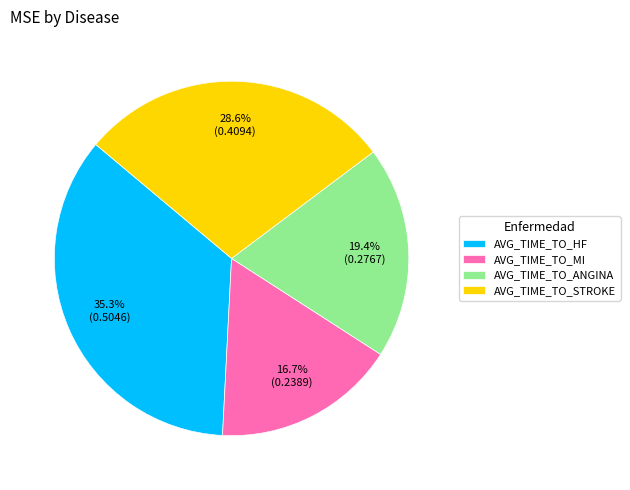

Is there any slice that represents more than half of the pie?

No